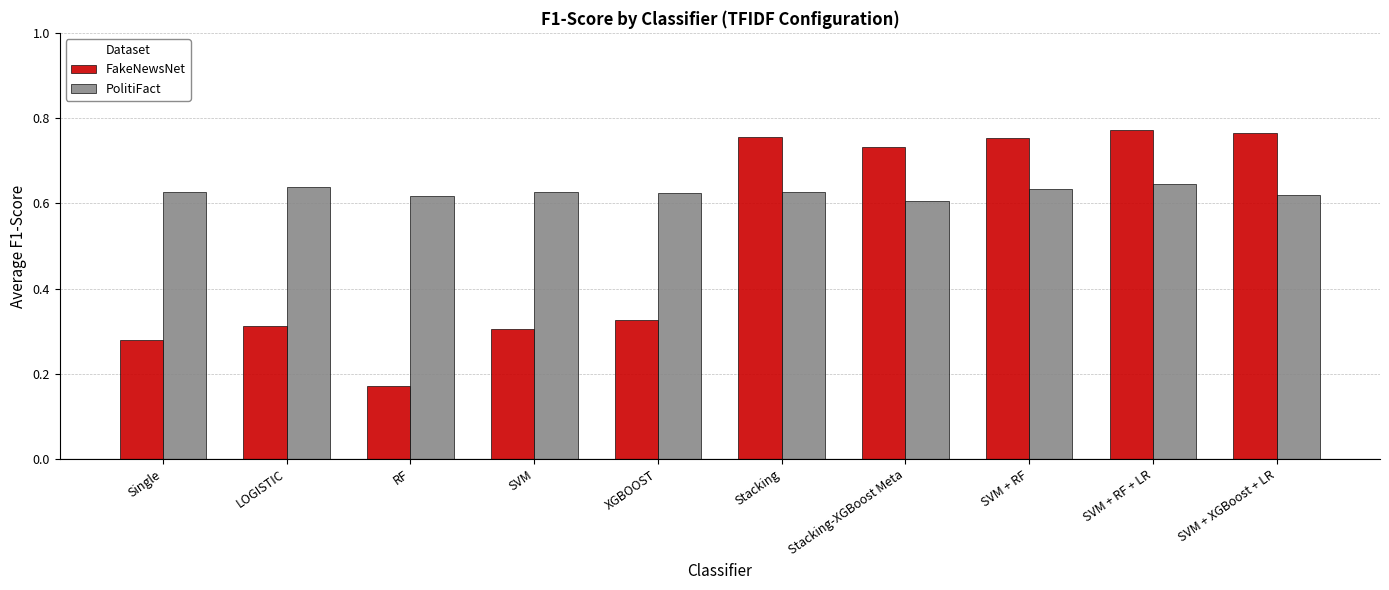

What is the label of the 5th bar from the right?

Stacking